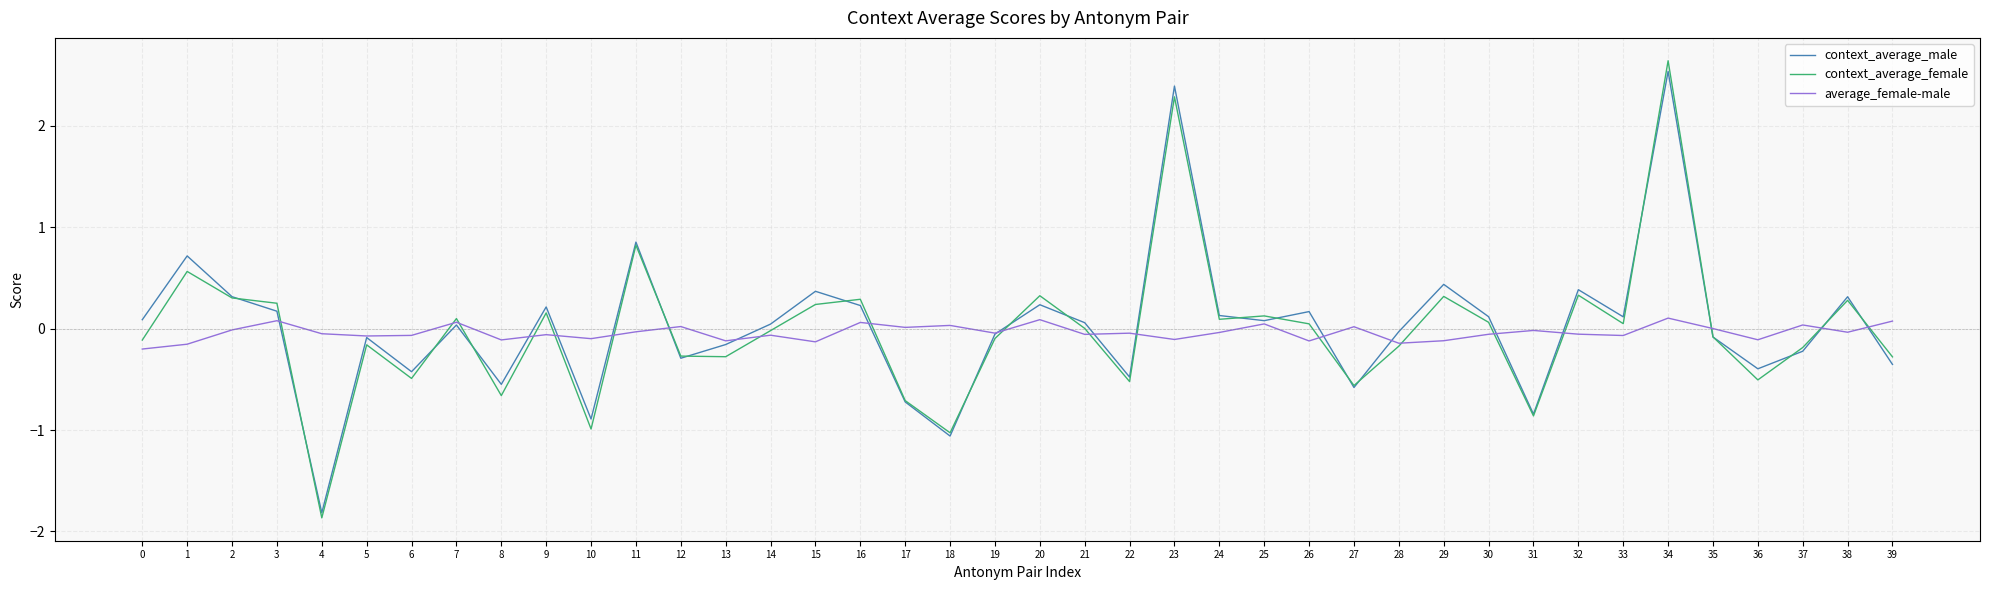

What is the minimum value shown in the chart?

-1.9